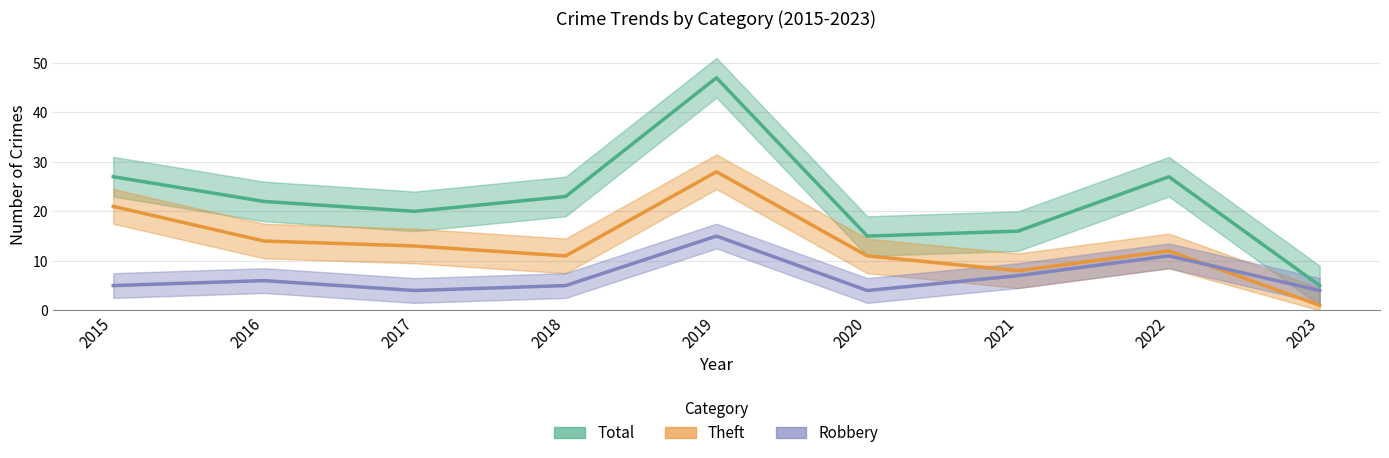

True or false: Robbery and Total intersect in this chart.

False